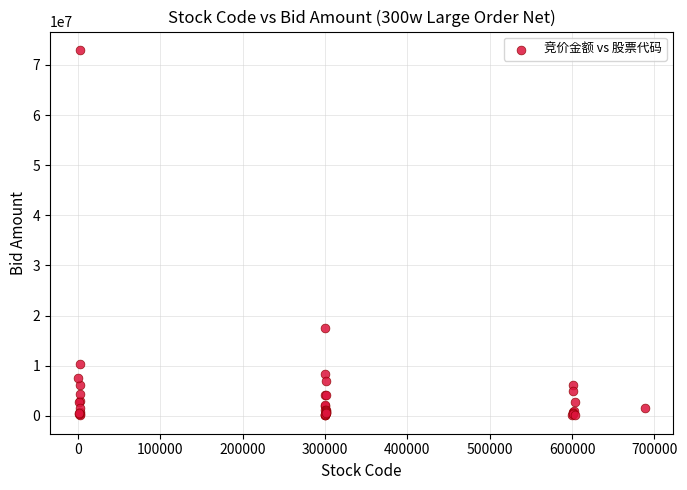

What Y value in the scatter plot is closest to 36541421?

17453457